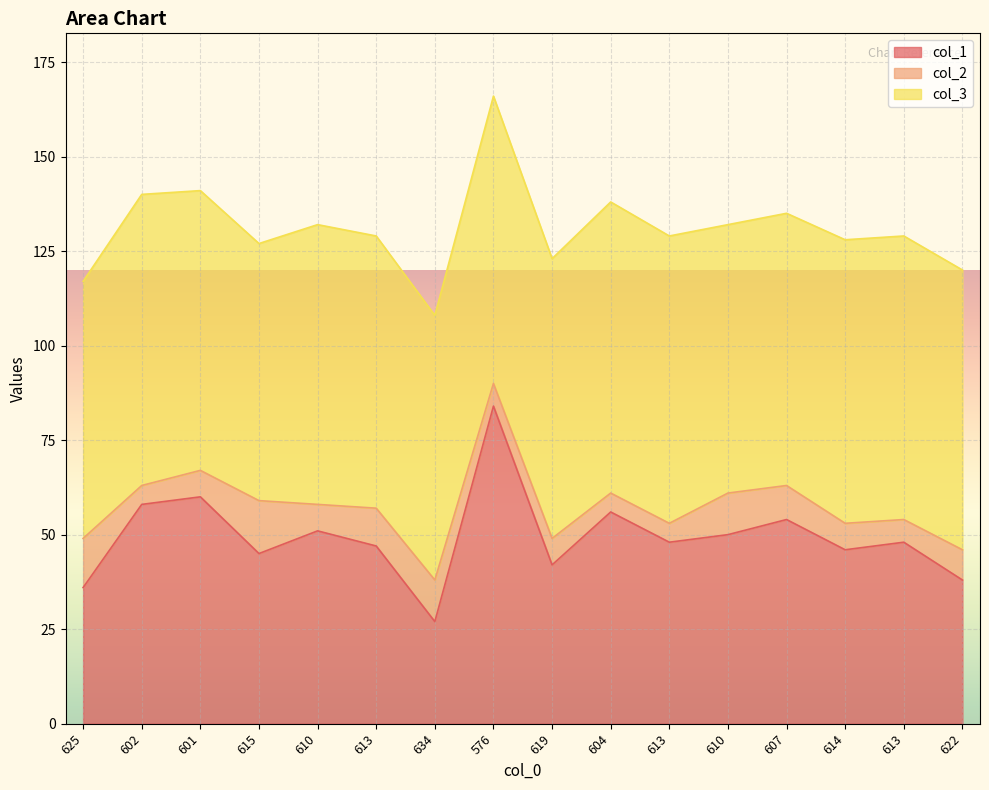

True or false: col_3 and col_2 cross at least once.

False